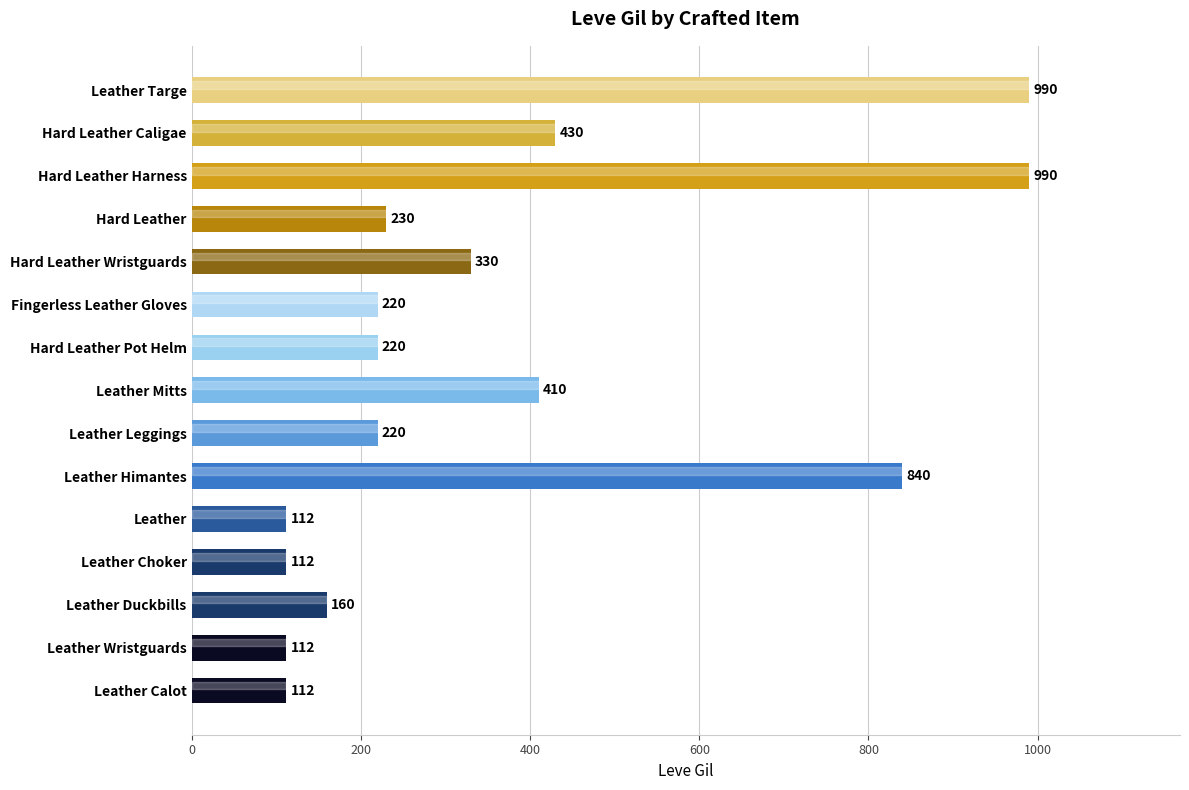

Is it true that the value at Hard Leather Harness is 591?

False